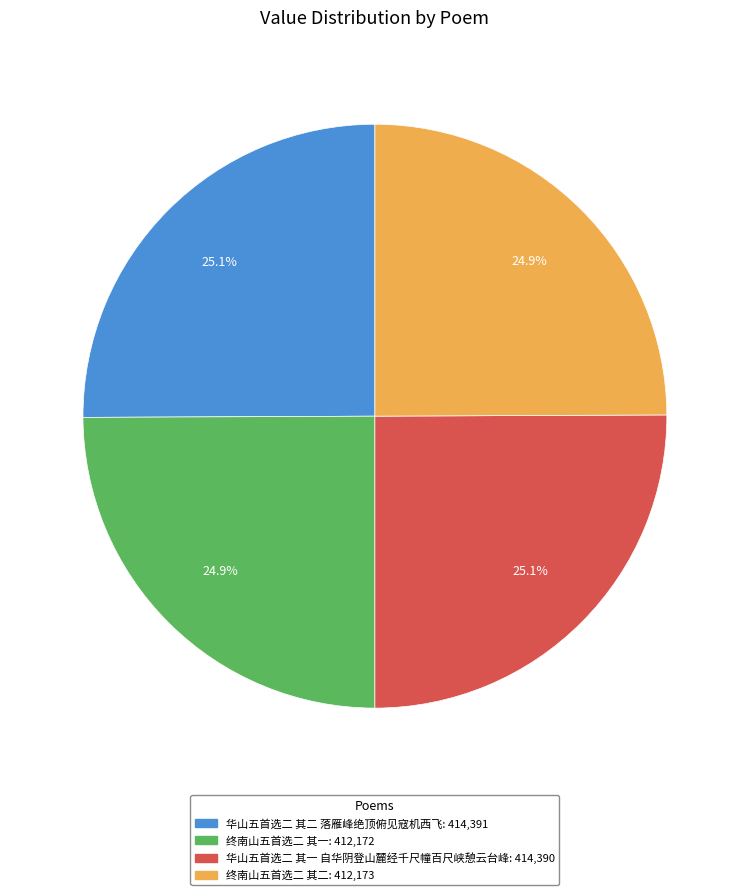

Does 终南山五首选二 其二 represent more than half of the total?

No